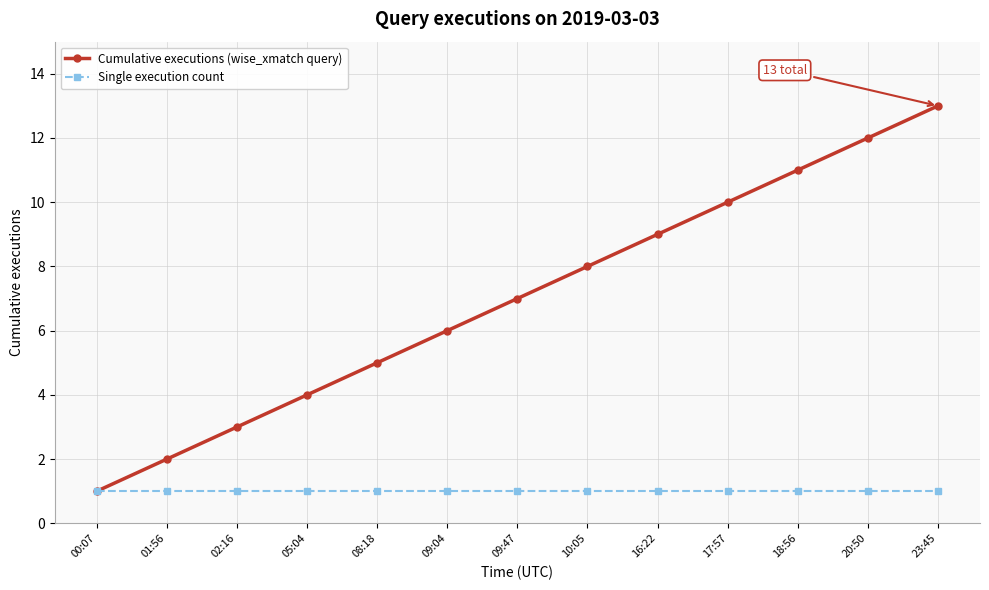

Reading right to left, what are all the values shown in this chart?

Cumulative executions (wise_xmatch query): 23:45=13	20:50=12	18:56=11	17:57=10	16:22=9	10:05=8	09:47=7	09:04=6	08:18=5	05:04=4	02:16=3	01:56=2	00:07=1
Single execution count: 23:45=1	20:50=1	18:56=1	17:57=1	16:22=1	10:05=1	09:47=1	09:04=1	08:18=1	05:04=1	02:16=1	01:56=1	00:07=1